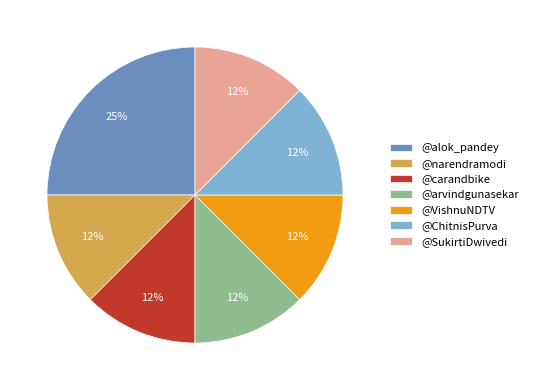

Is it true that @narendramodi is 1% of the pie?

False